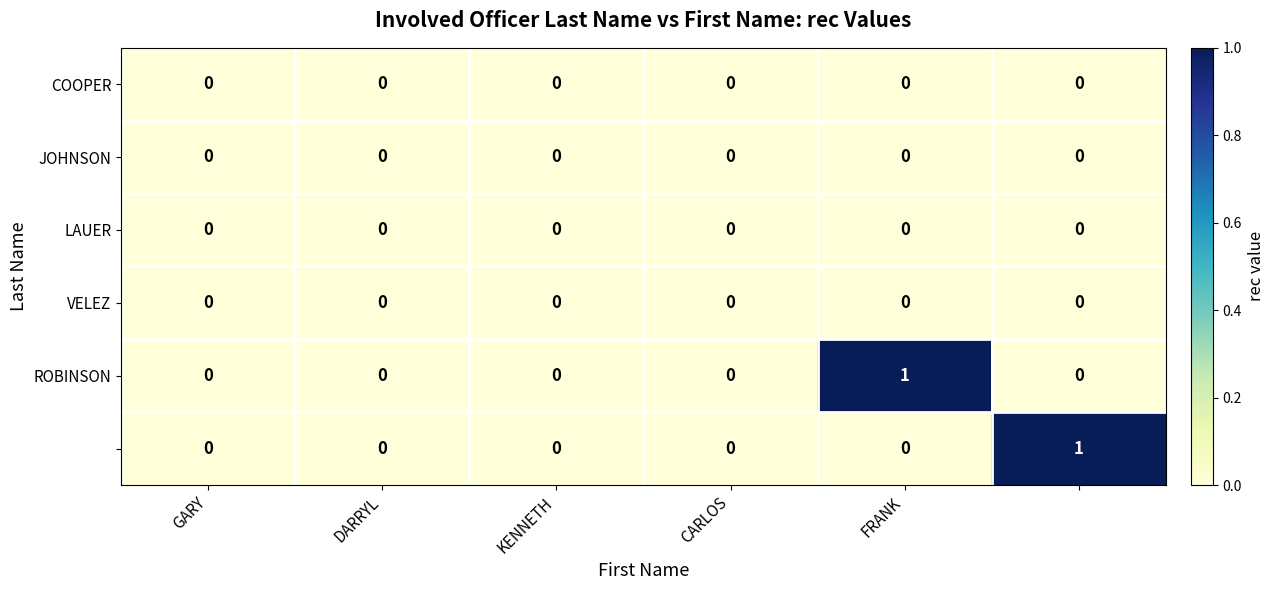

How many series are shown in this chart?

6